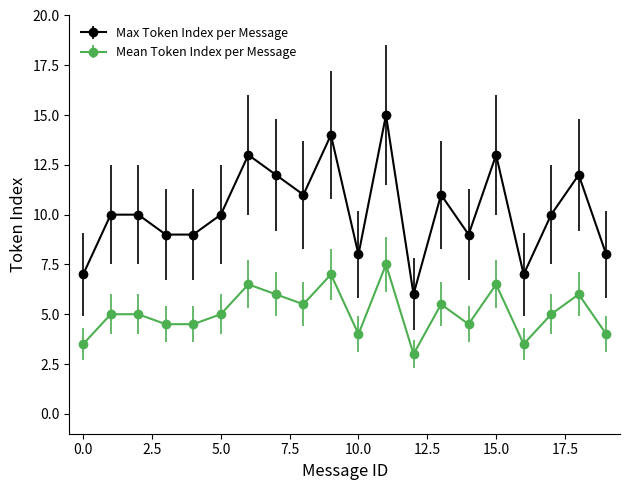

What is the greatest value displayed?

15.0